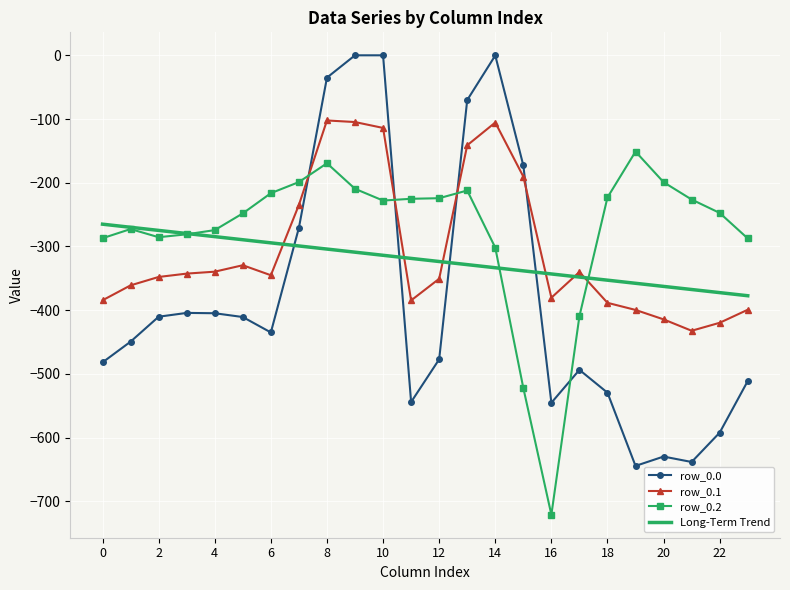

Rank the series by their maximum value, from lowest to highest.

Long-Term Trend, row_0.2, row_0.1, row_0.0